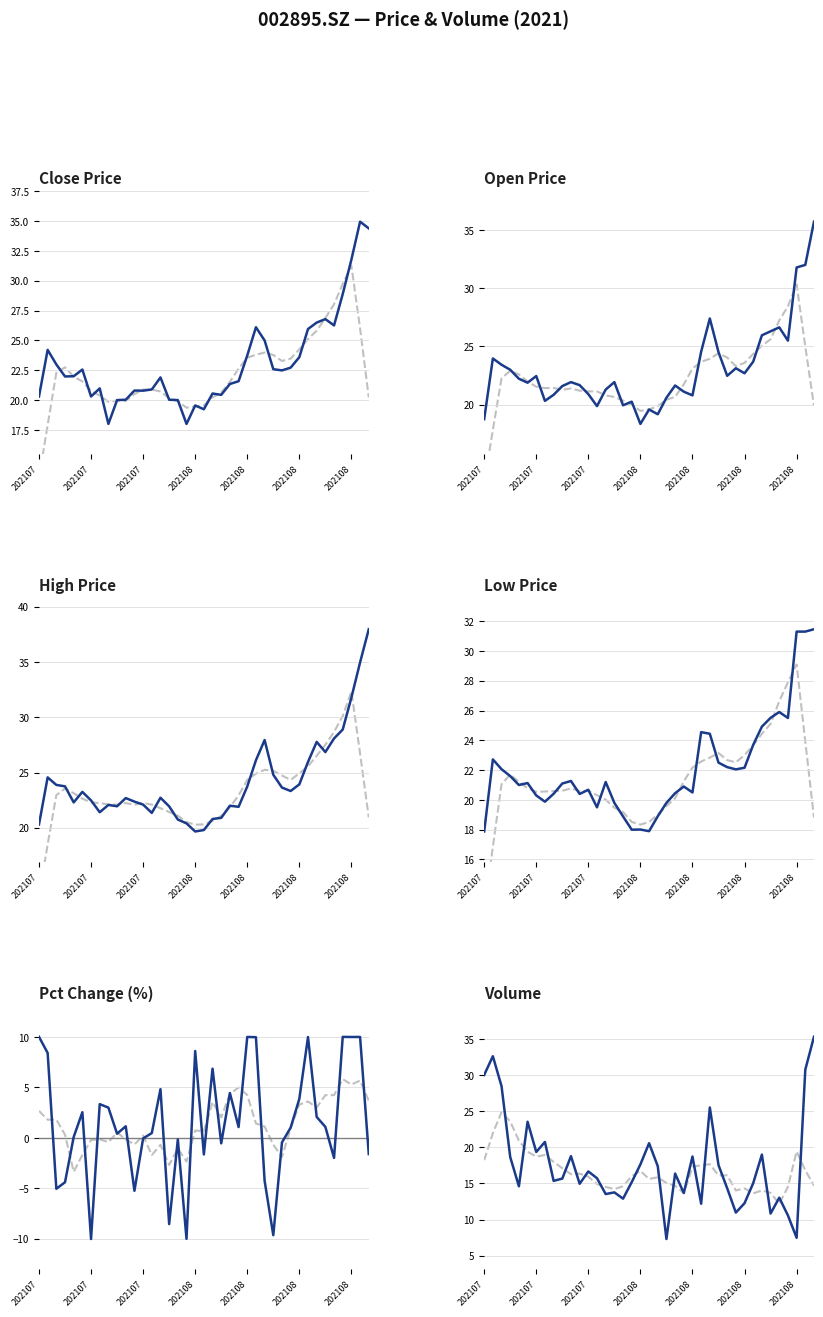

At 37, list the series in order from largest to smallest.

close, high, open, low, vol, pct_chg